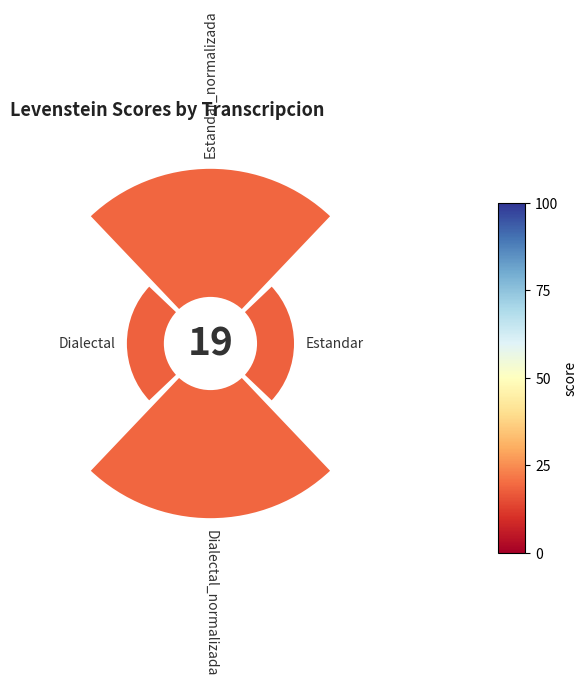

To the nearest percent, what is the average slice percentage?

25%